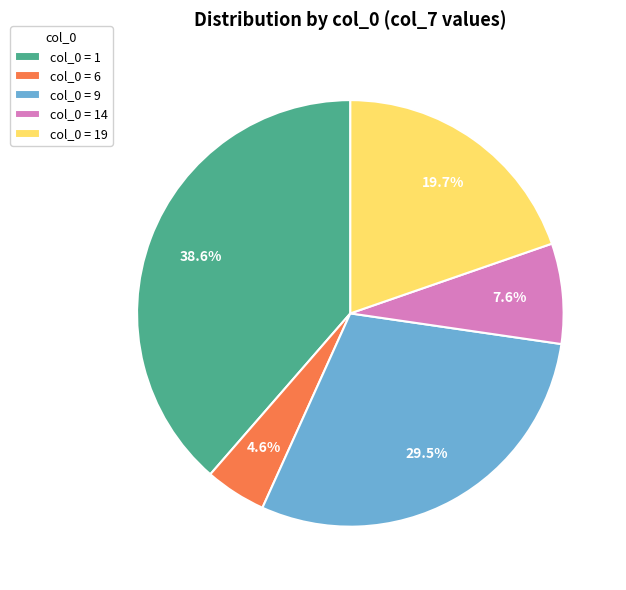

Count the number of slices in the pie.

5